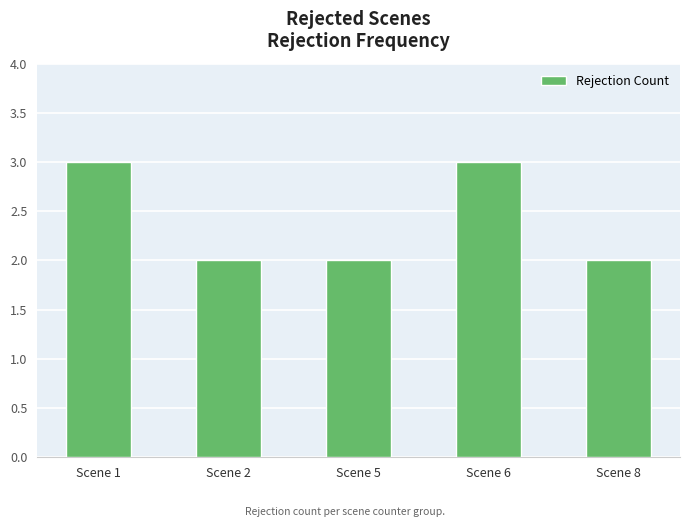

Approximately how many times larger is the value at Scene 8 compared to Scene 1?

0.7